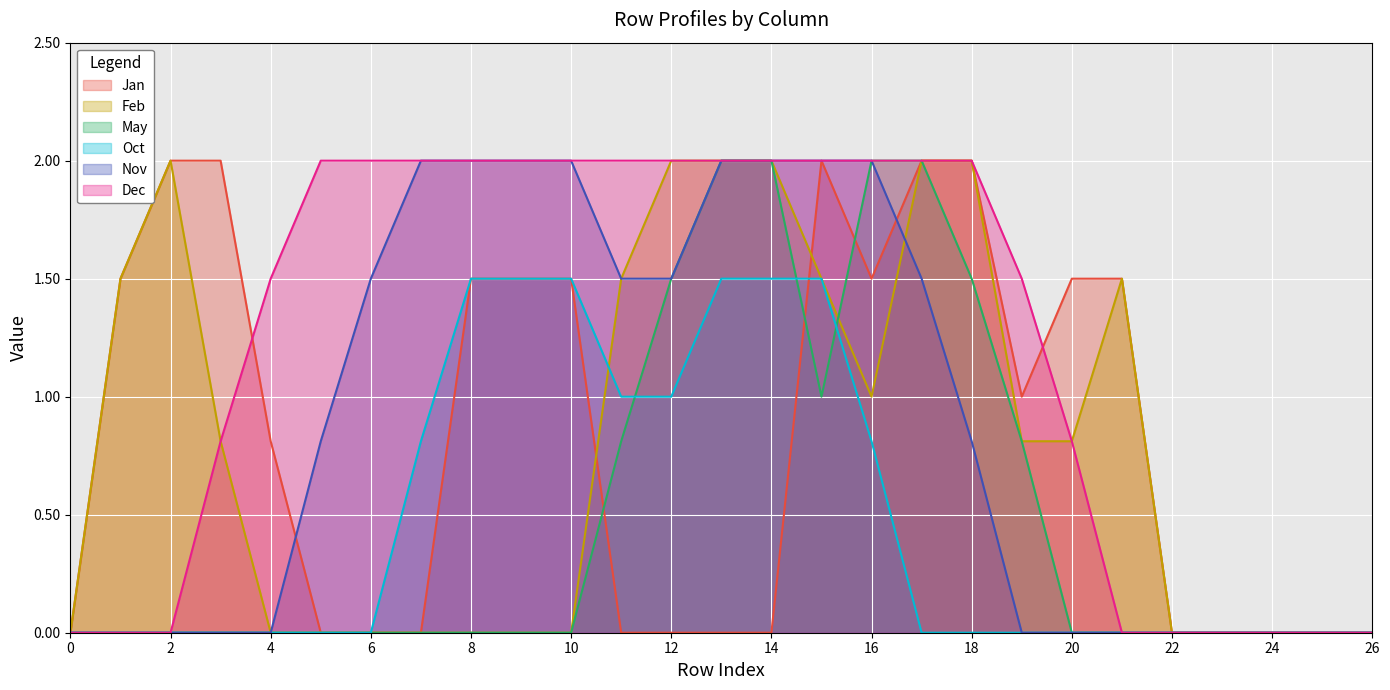

How many data points does each series have?

27